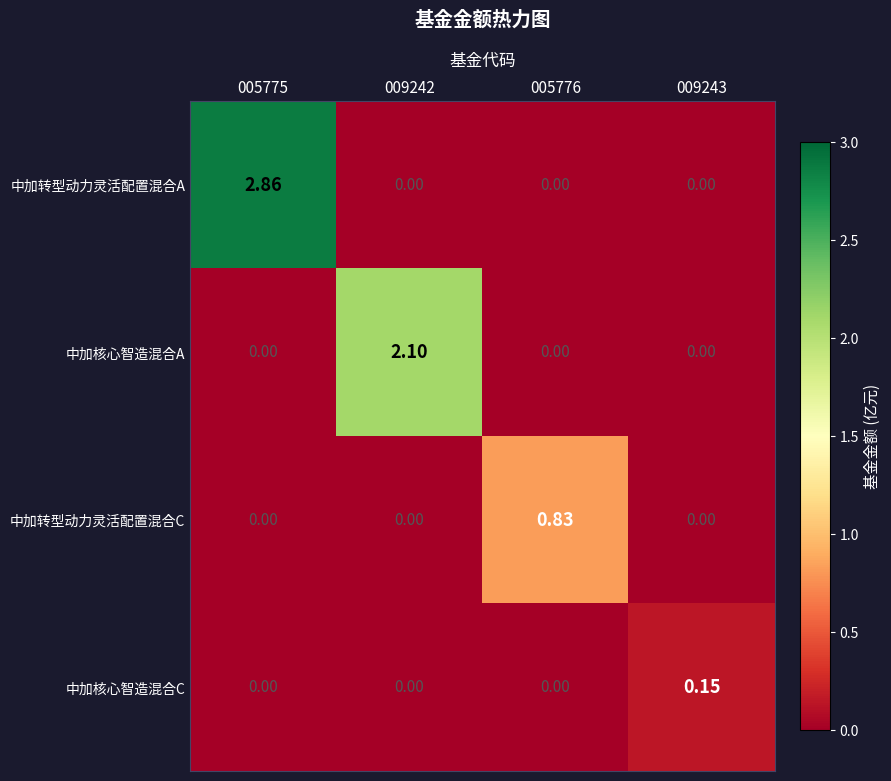

Rank the series by their average value, from lowest to highest.

中加核心智造混合C, 中加转型动力灵活配置混合C, 中加核心智造混合A, 中加转型动力灵活配置混合A